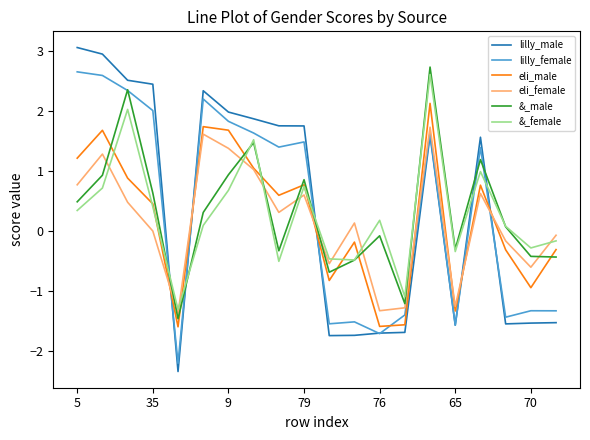

What is the difference between the maximum and second lowest values in the lilly_male series?

4.8